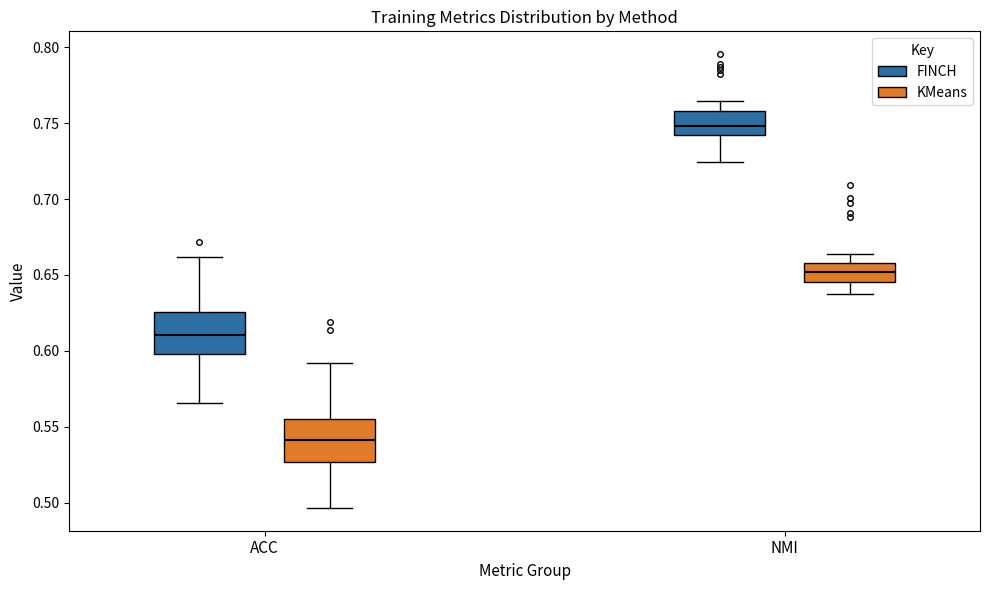

Which box's median line is the lowest?

ACC (KMeans)